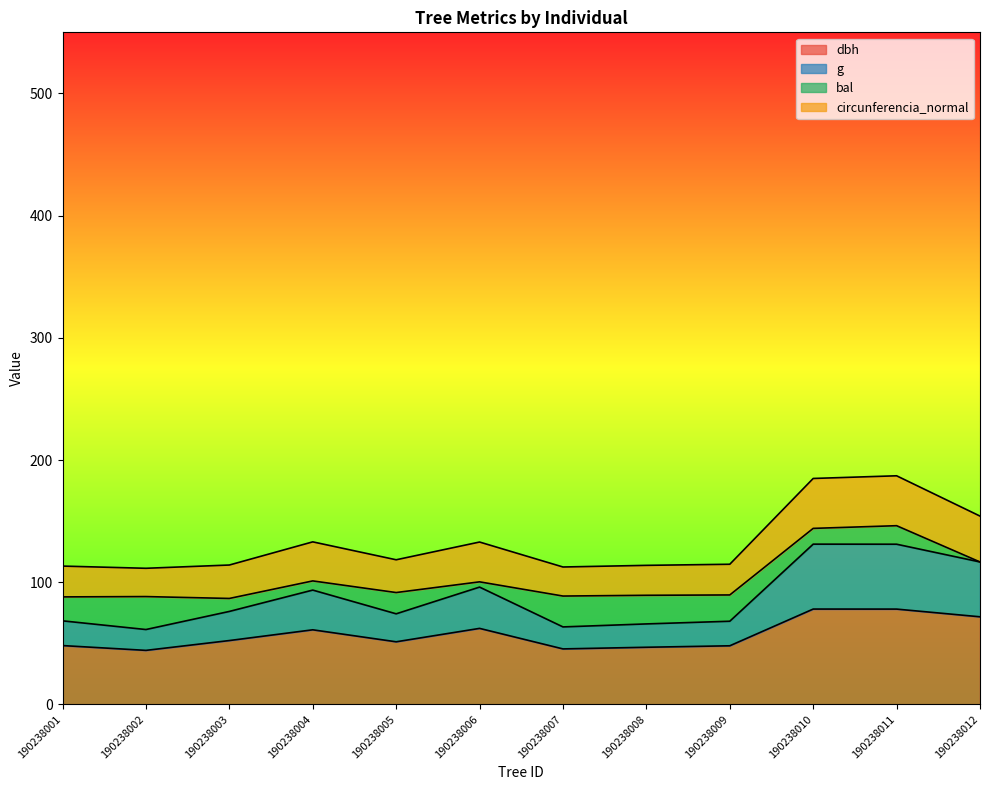

True or false: dbh has a value of 76.0 at 190238003.

False